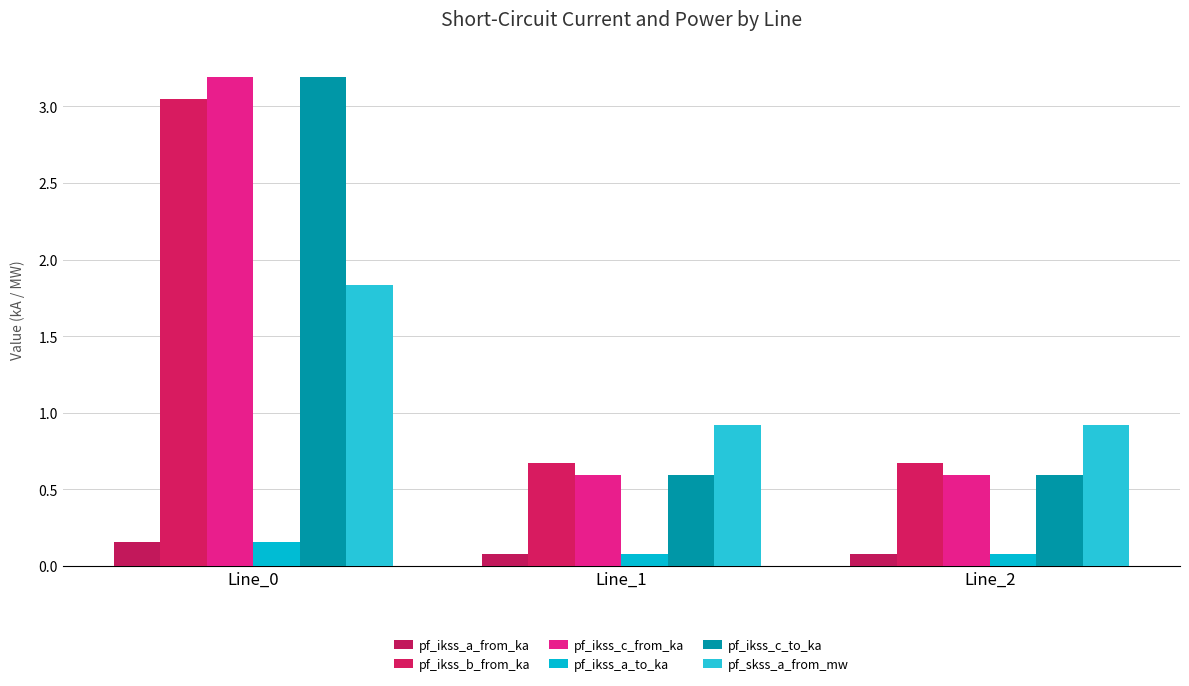

Rank the series at Line_0 from lowest to highest value.

pf_ikss_a_from_ka, pf_ikss_a_to_ka, pf_skss_a_from_mw, pf_ikss_b_from_ka, pf_ikss_c_from_ka, pf_ikss_c_to_ka